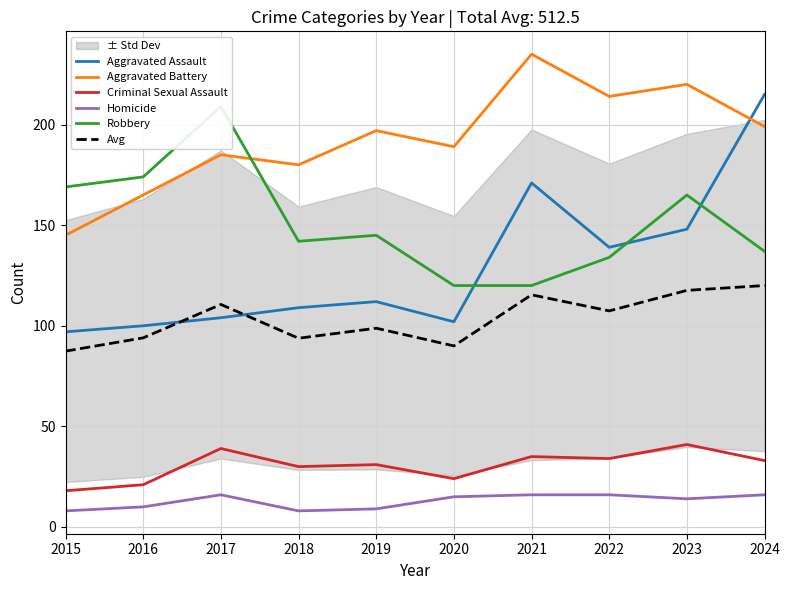

Where do Robbery and Aggravated Battery first cross each other?

2017 and 2018